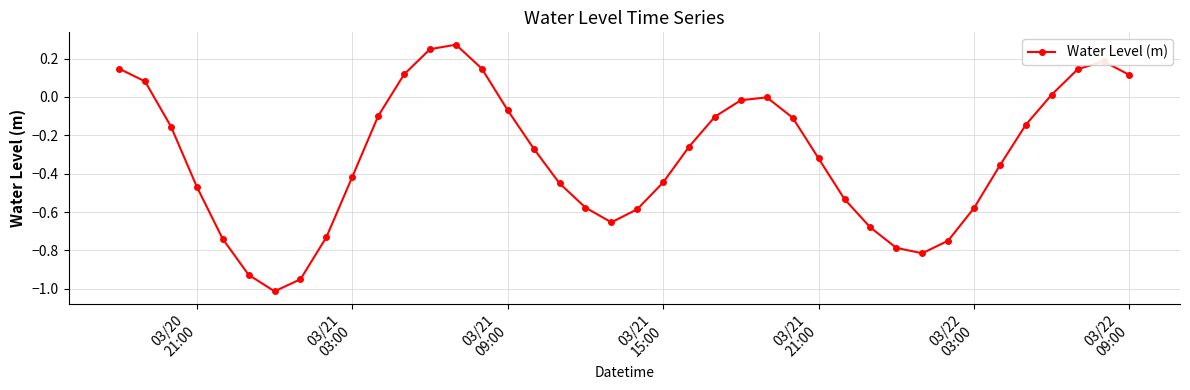

What is the difference between the maximum and second lowest values?

1.2